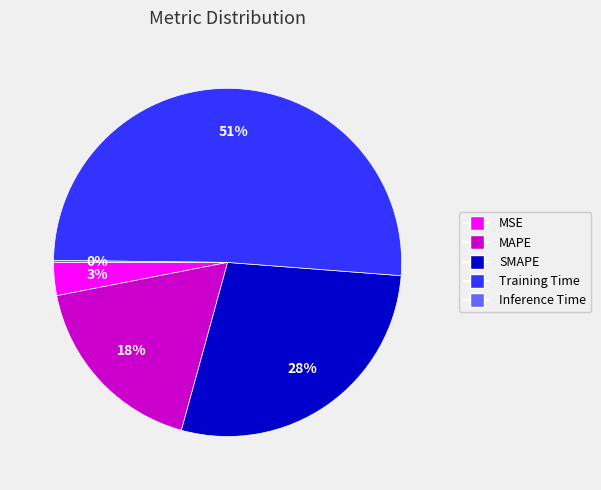

Which category accounts for the majority?

Training Time